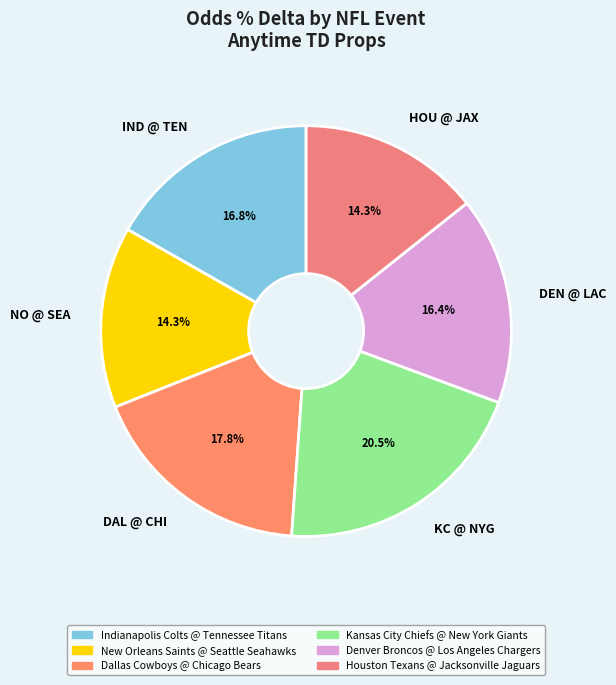

What is the largest slice in the pie chart?

KC @ NYG